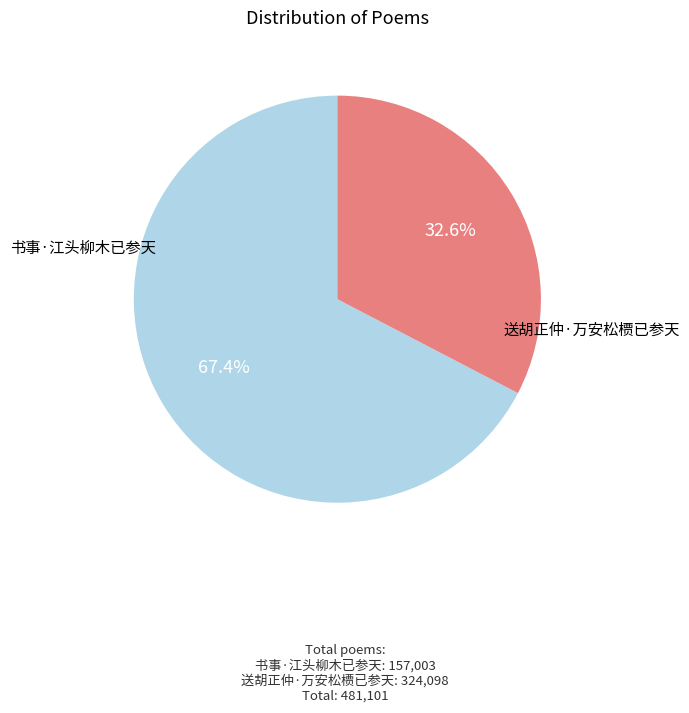

Is there a majority slice in this chart?

Yes